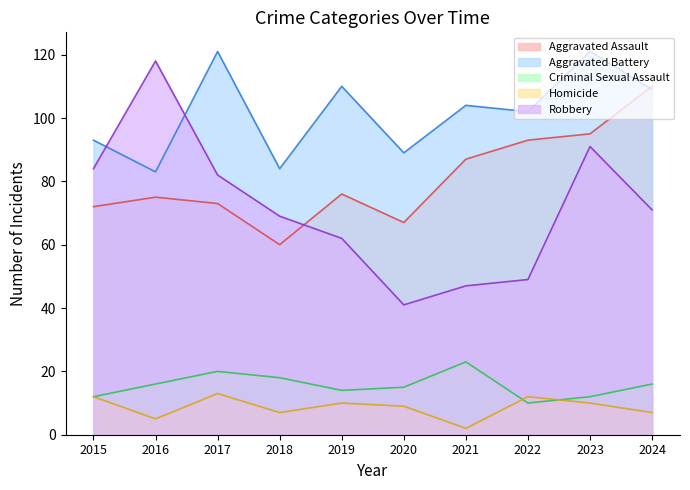

Reading left to right, extract all data points from this chart.

Aggravated Assault: 2015=72	2016=75	2017=73	2018=60	2019=76	2020=67	2021=87	2022=93	2023=95	2024=110
Aggravated Battery: 2015=93	2016=83	2017=121	2018=84	2019=110	2020=89	2021=104	2022=102	2023=121	2024=109
Criminal Sexual Assault: 2015=12	2016=16	2017=20	2018=18	2019=14	2020=15	2021=23	2022=10	2023=12	2024=16
Homicide: 2015=12	2016=5	2017=13	2018=7	2019=10	2020=9	2021=2	2022=12	2023=10	2024=7
Robbery: 2015=84	2016=118	2017=82	2018=69	2019=62	2020=41	2021=47	2022=49	2023=91	2024=71